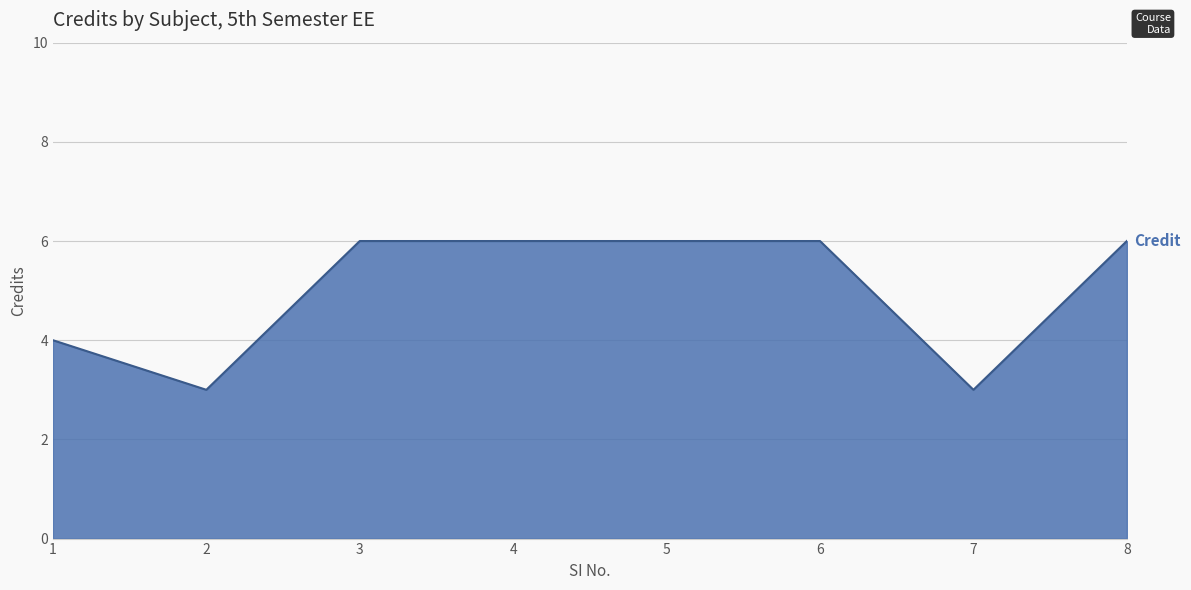

Approximately how many times larger is the value at 6 compared to 2?

2.0